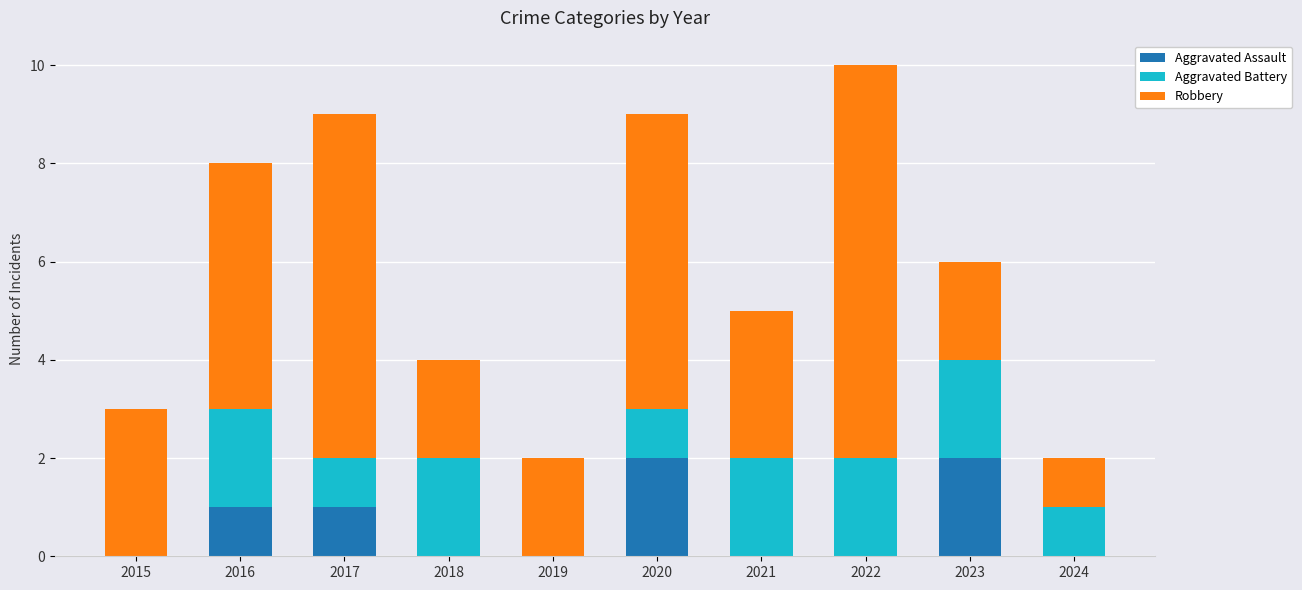

How many Aggravated Assault values are between 0 and 1?

8